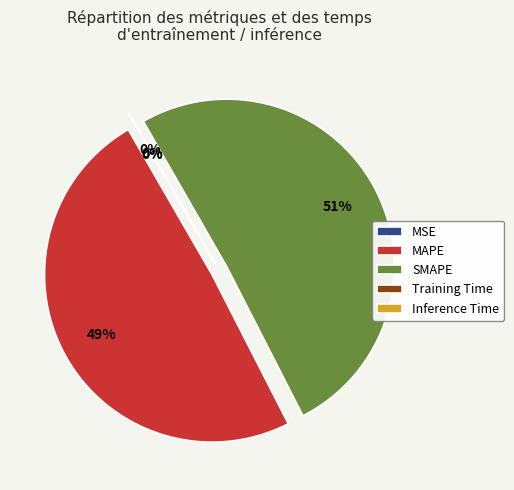

Which slice is the largest?

SMAPE